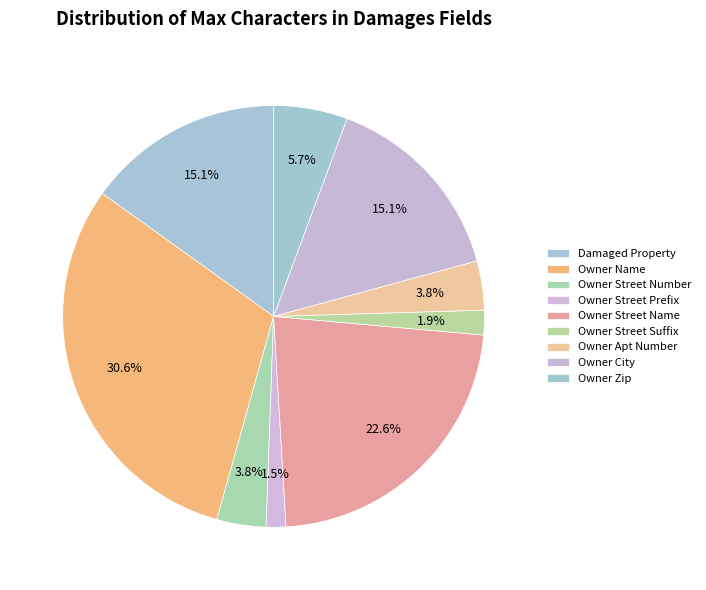

What is the change in value from Owner Name to Owner Street Prefix?

-77